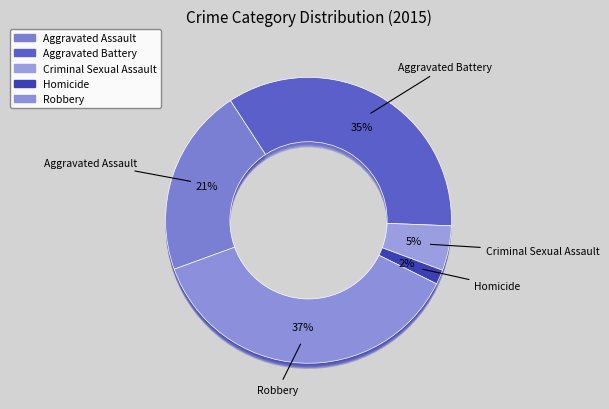

The Homicide slice represents 2% of the pie. True or false?

True